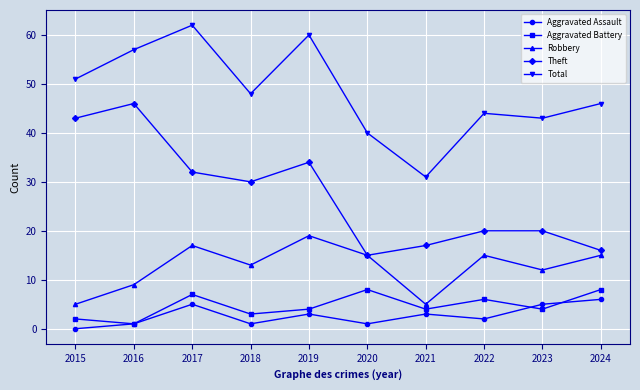

Where is the first local minimum for Robbery?

2018